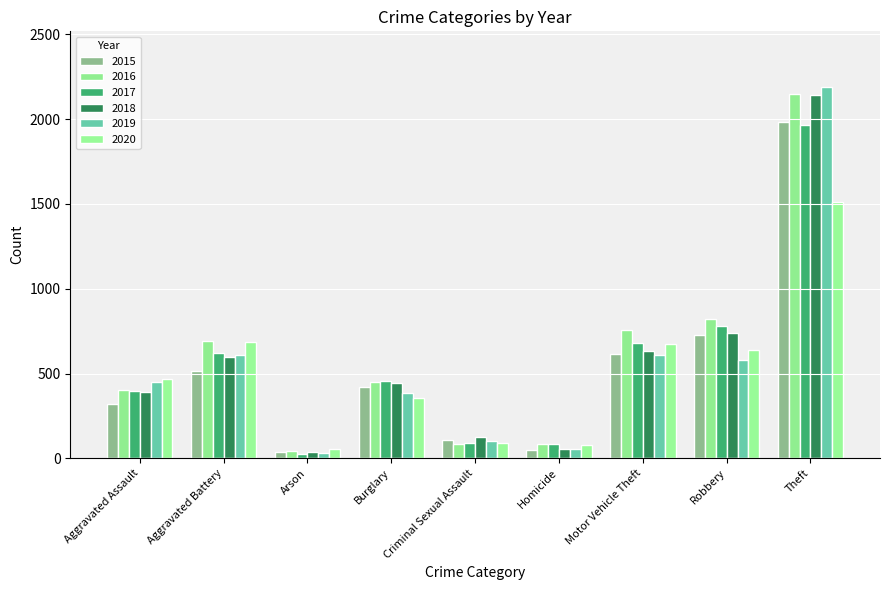

Does the chart contain stacked bars?

No